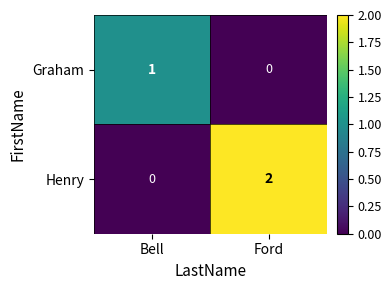

The Graham series shows 0 at Ford. True or false?

True